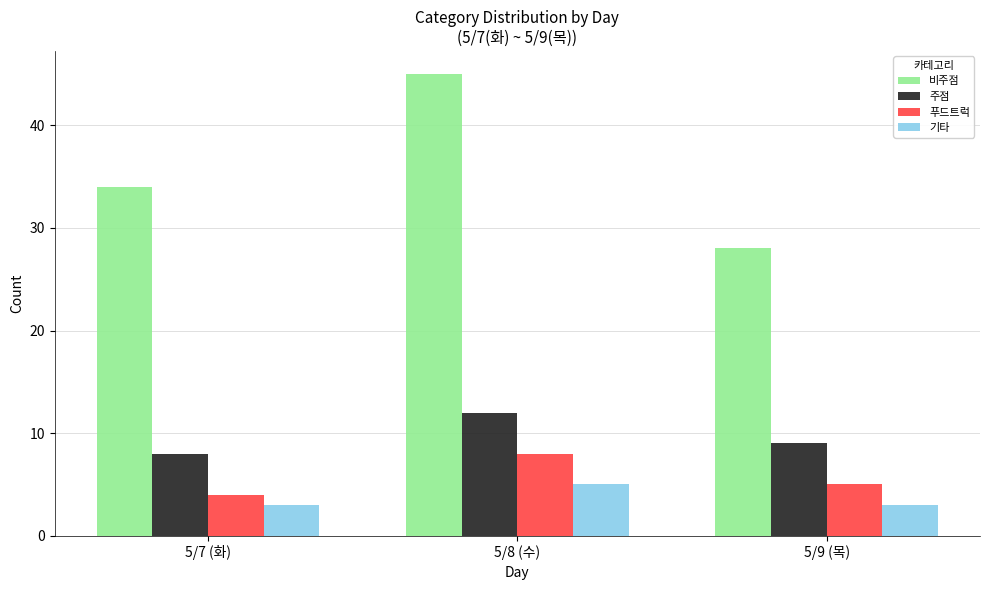

Which series changed the most between 5/8 (수) and 5/9 (목)?

비주점